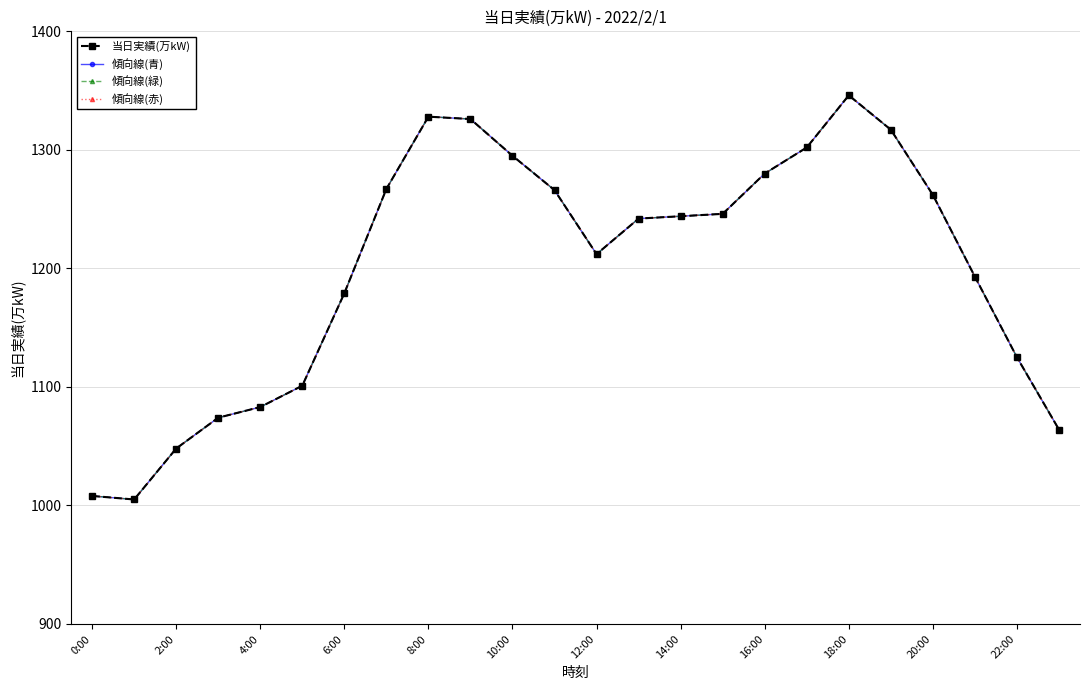

Does the chart have visible grid lines?

Yes